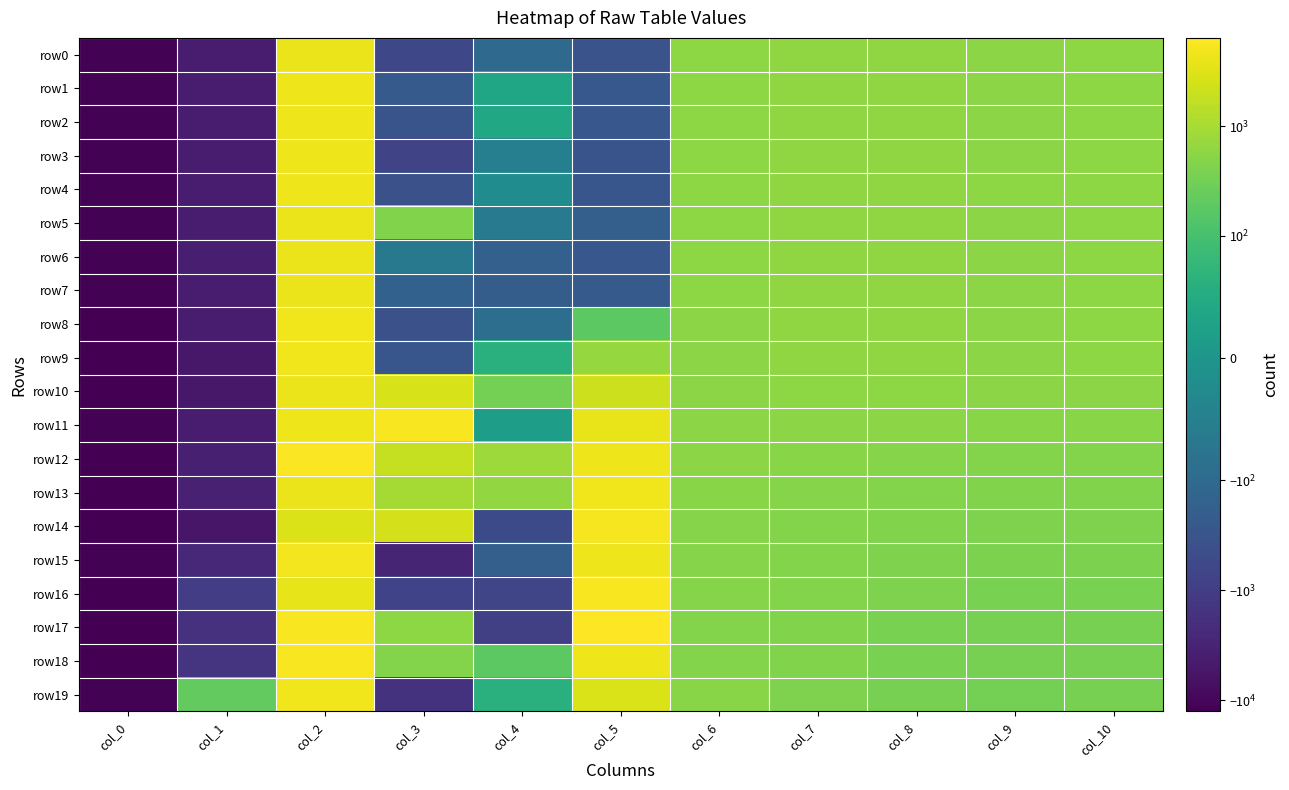

Rank the series at col_3 from lowest to highest value.

row15, row19, row16, row3, row0, row4, row8, row2, row9, row1, row7, row6, row5, row18, row17, row13, row12, row14, row10, row11